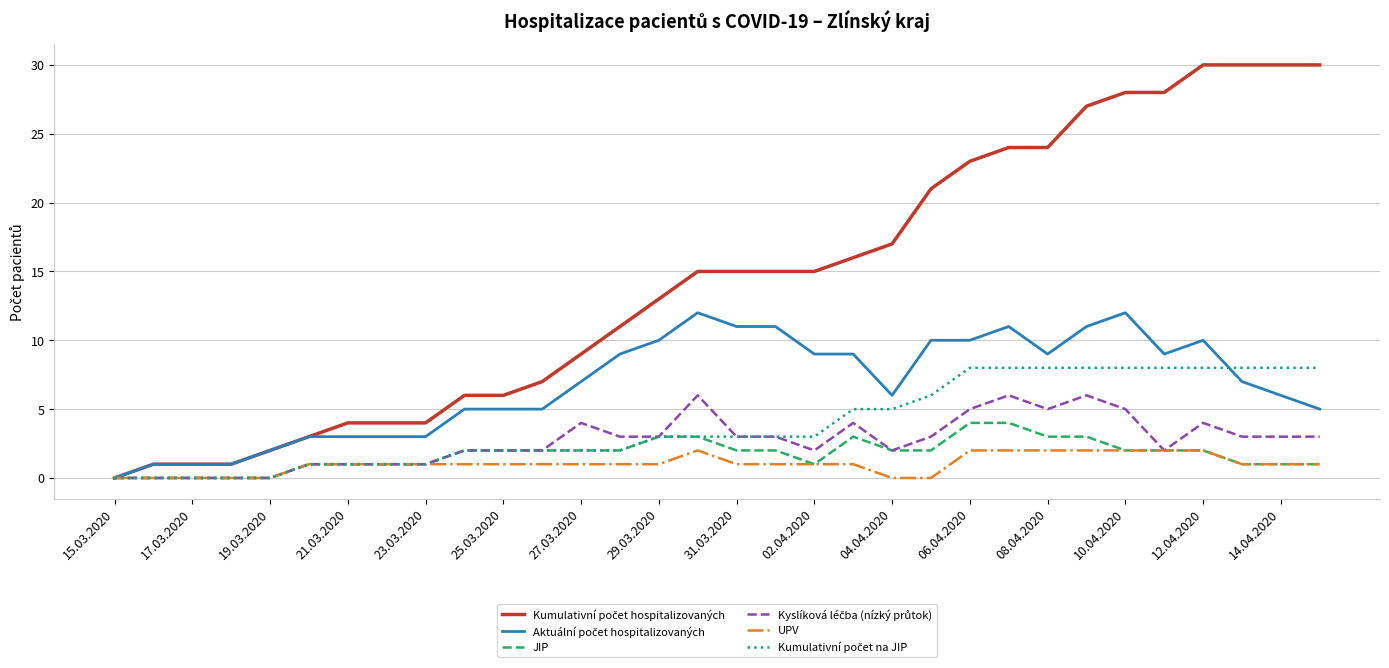

The value of UPV at 10.04.2020 is 2. True or false?

True